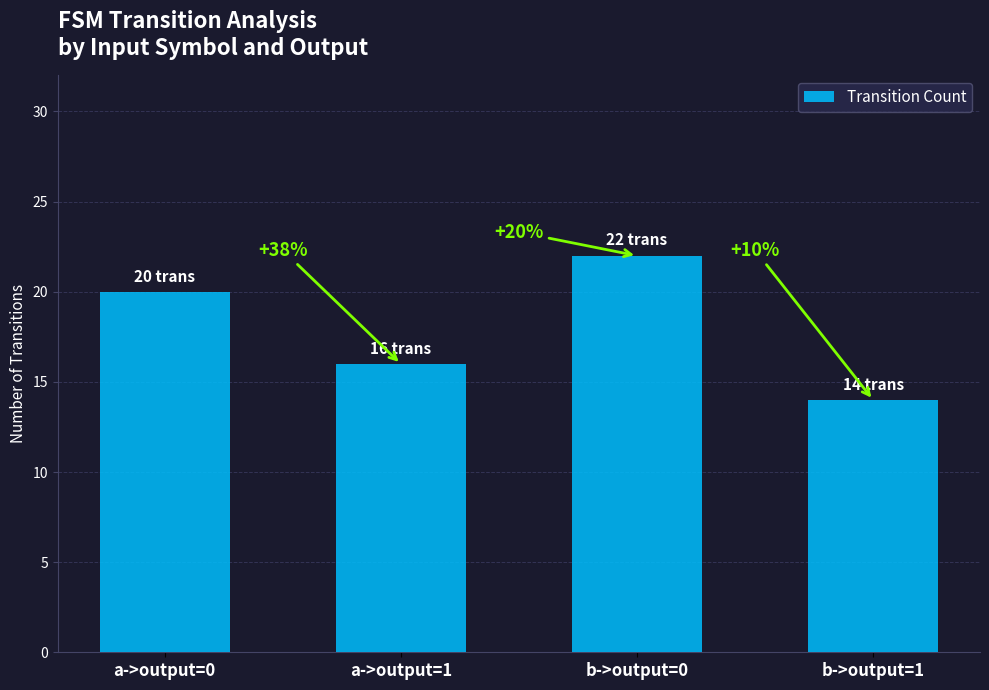

What is the label of the 2nd bar from the left?

a->output=1